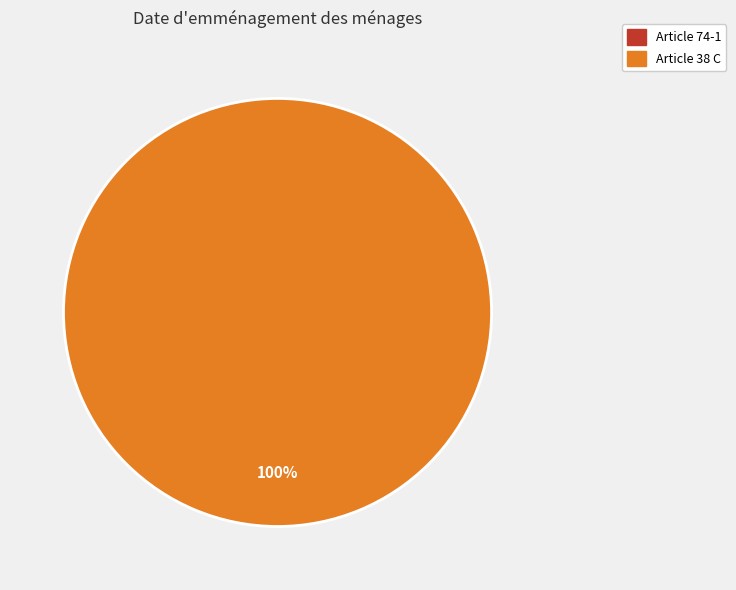

What is the change in value from Article 74-1 to Article 38 C?

+1